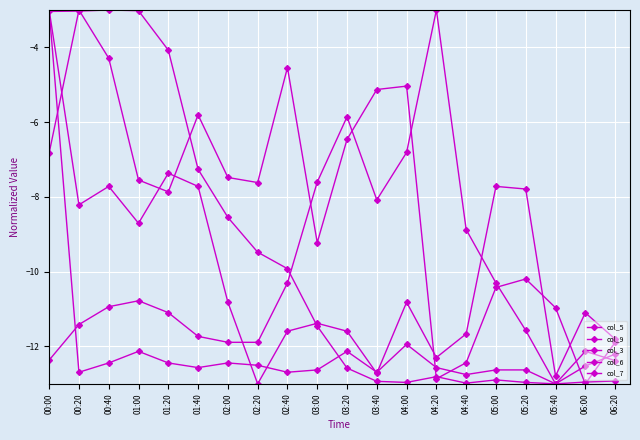

What is the difference between the maximum and second lowest values in the col_3 series?

9.8